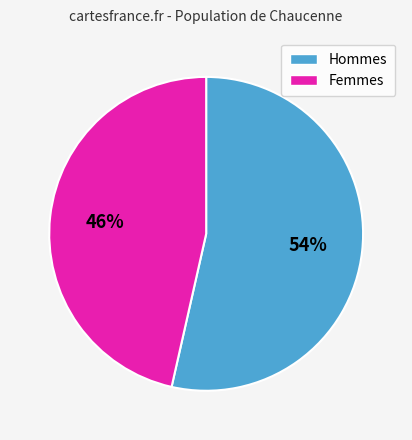

To the nearest percent, what is the average slice percentage?

50%